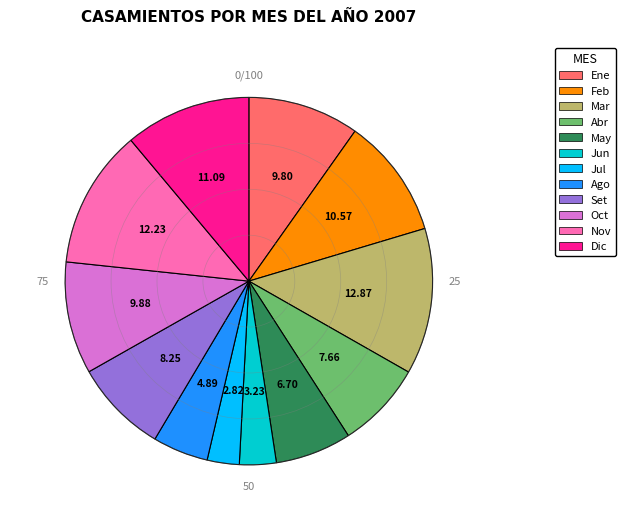

Does any single category account for the majority?

No